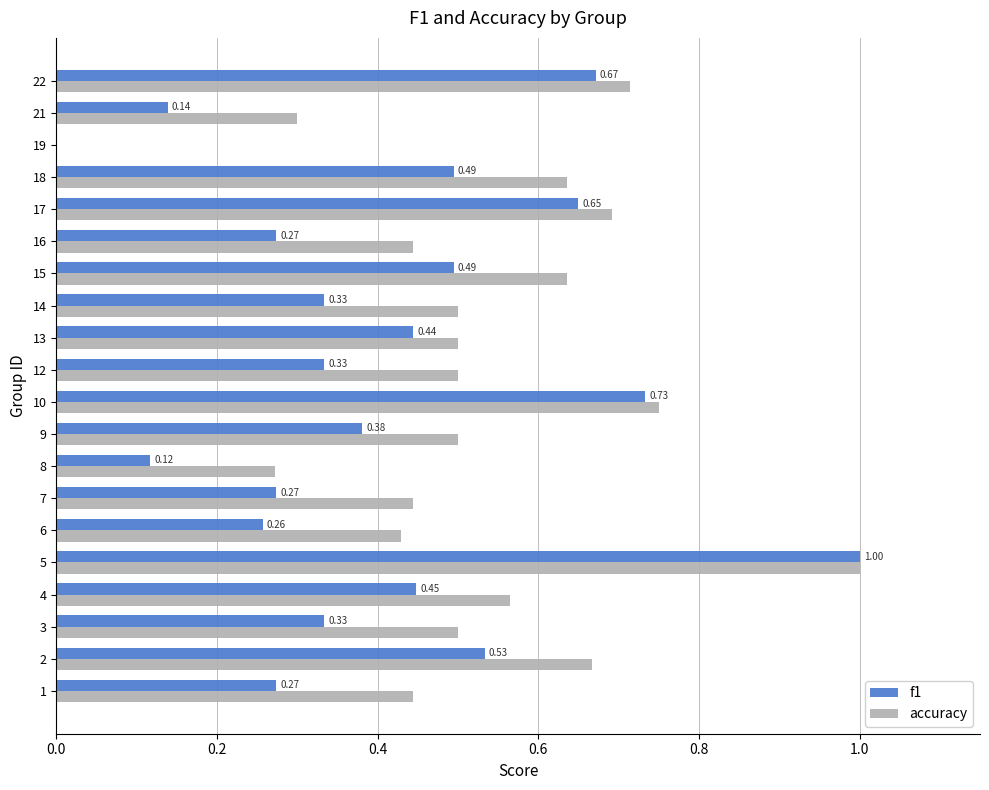

What is the total value across all series at 9?

0.9